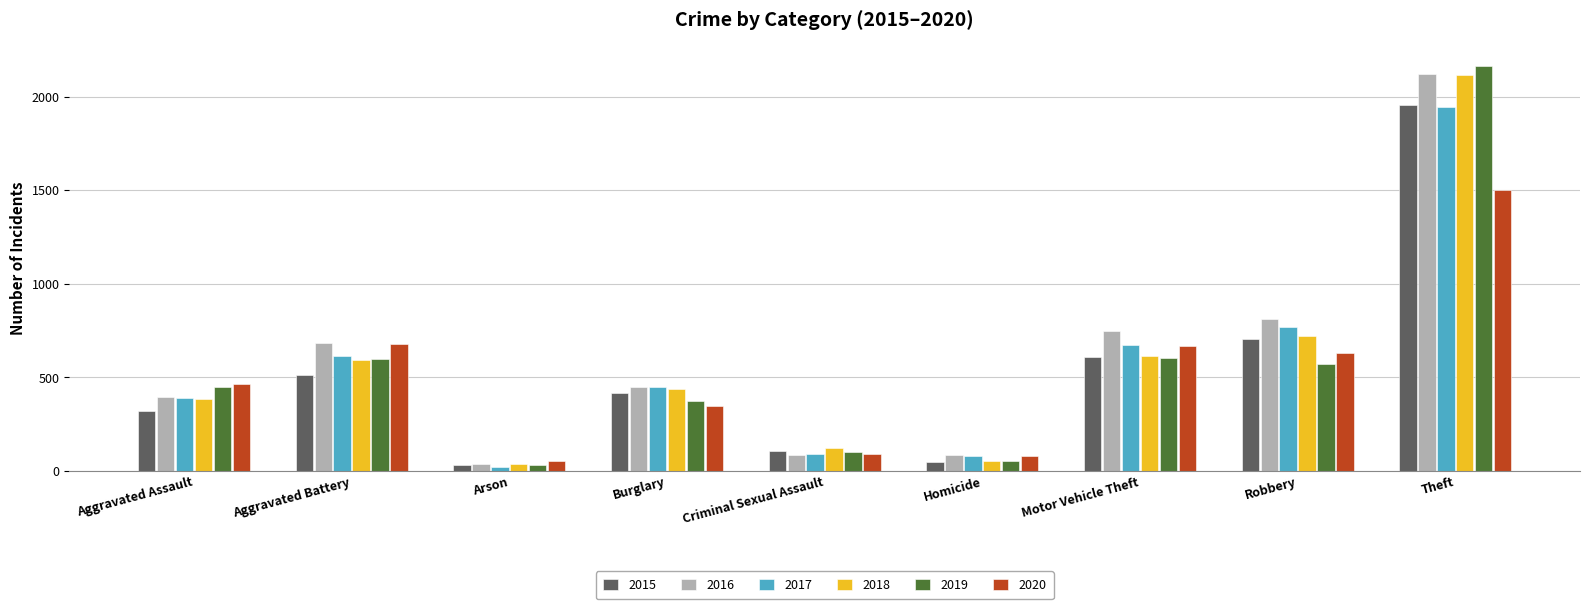

What is the difference between the highest and lowest values at Aggravated Battery?

170